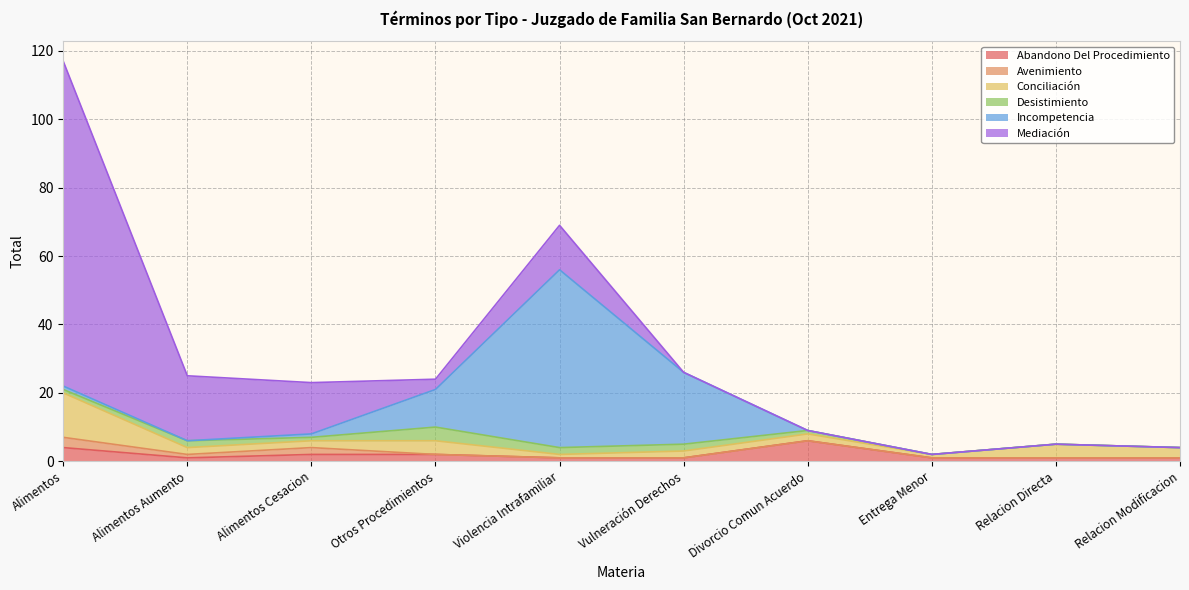

How many interior local peaks does the Mediación series have?

1